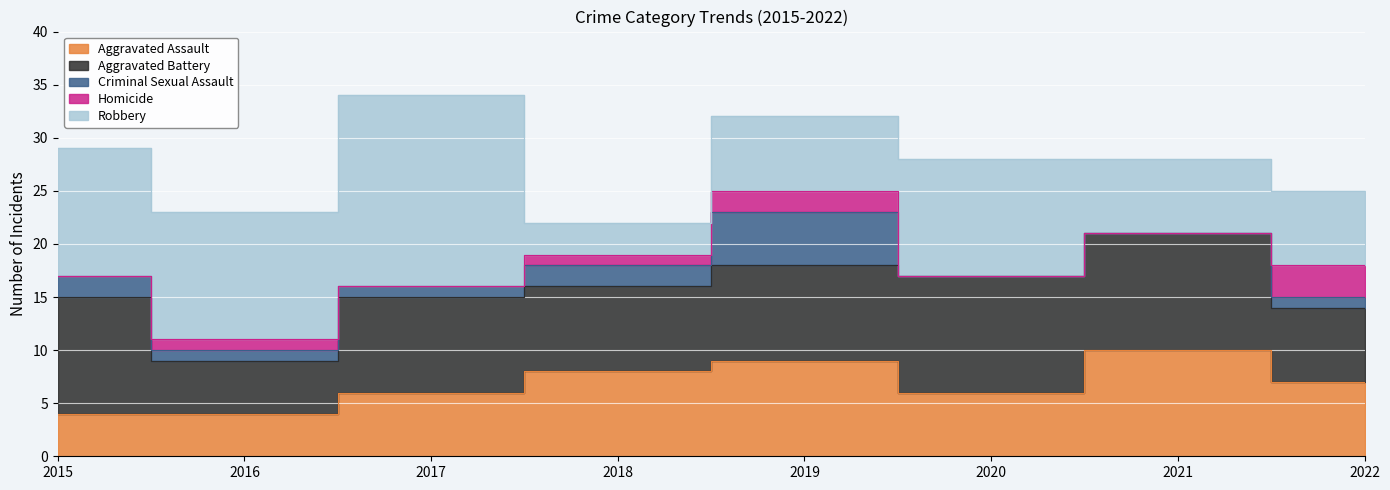

At how many categories does at least one series exceed 17?

1